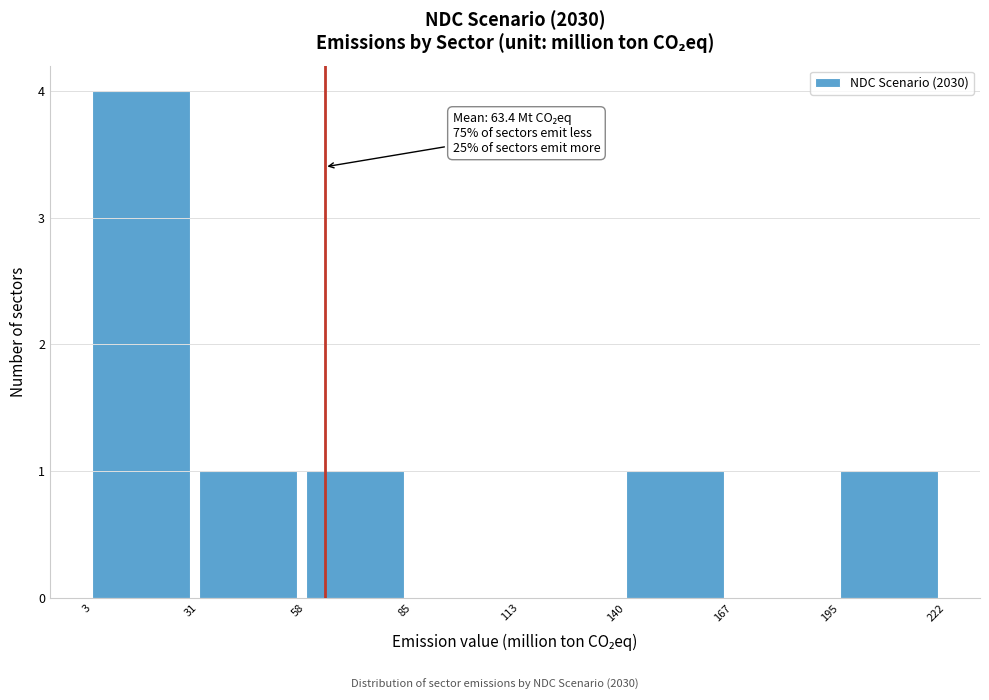

Over which range of the x-axis is the bar tallest?

3 to 31